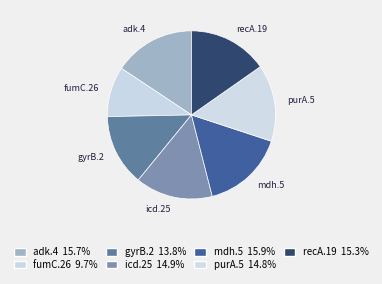

To the nearest percent, what is the difference between the purA.5 and mdh.5 slice percentages?

1%